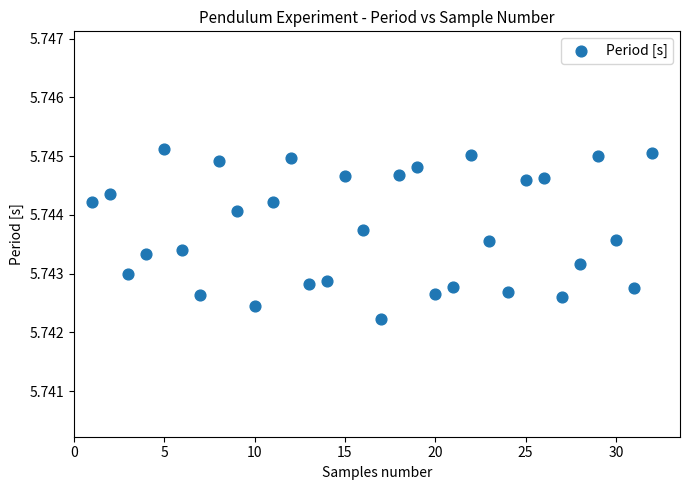

What is the range of X values (max minus min)?

31.0